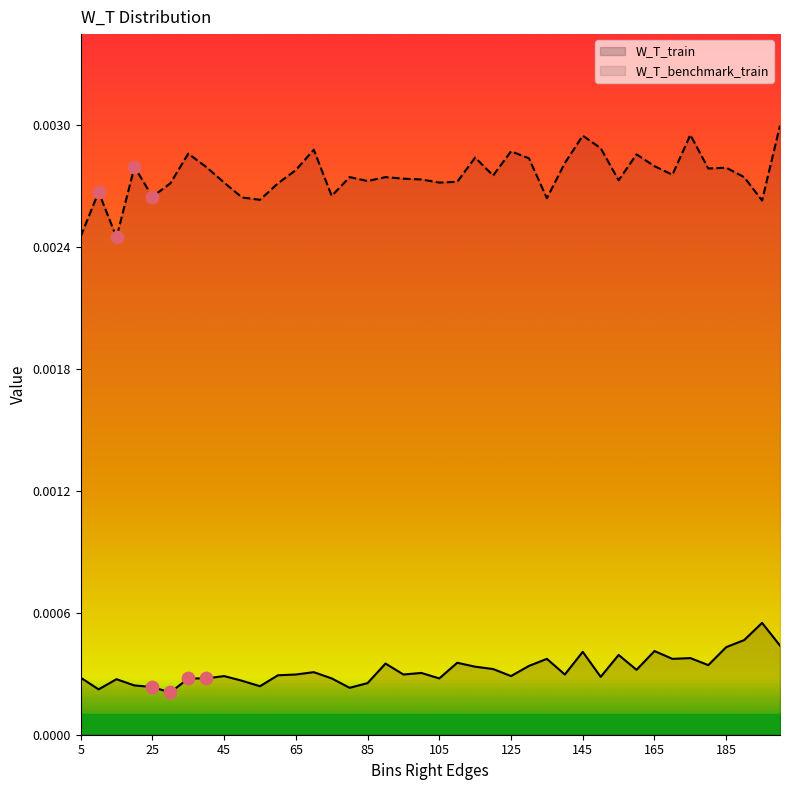

Which series reaches the minimum Y coordinate?

W_T_train